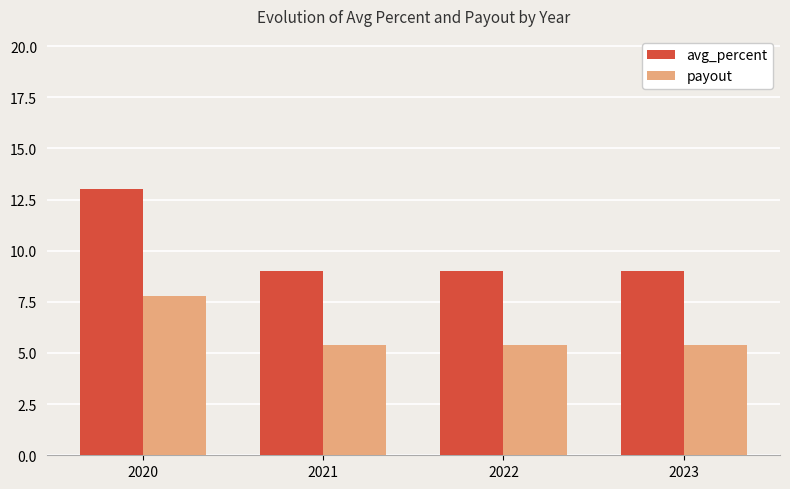

Is it true that avg_percent equals 9.0 at 2023?

True